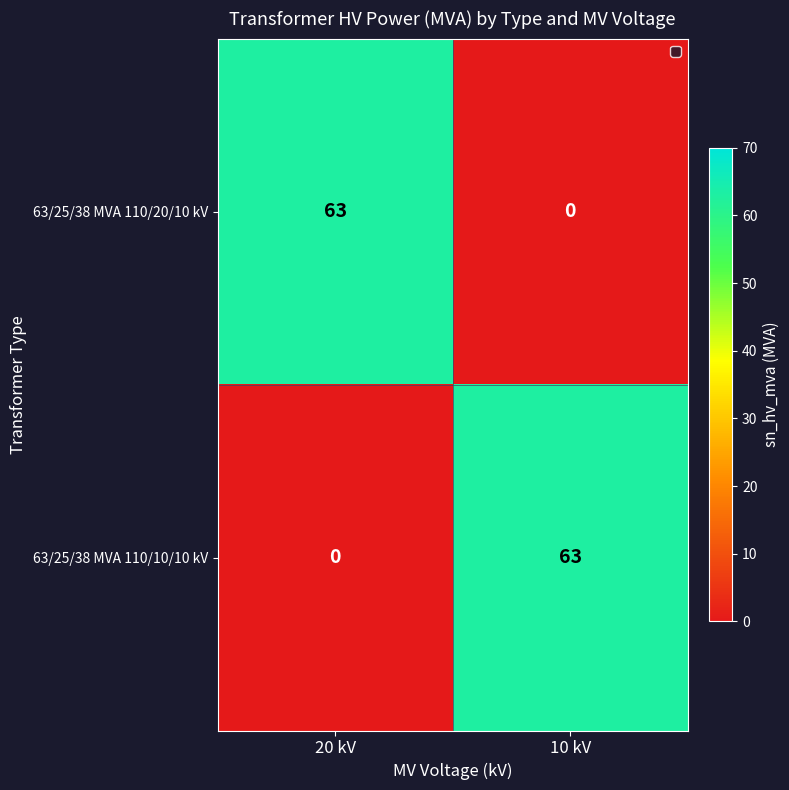

What is the total value across all series at 20 kV?

63